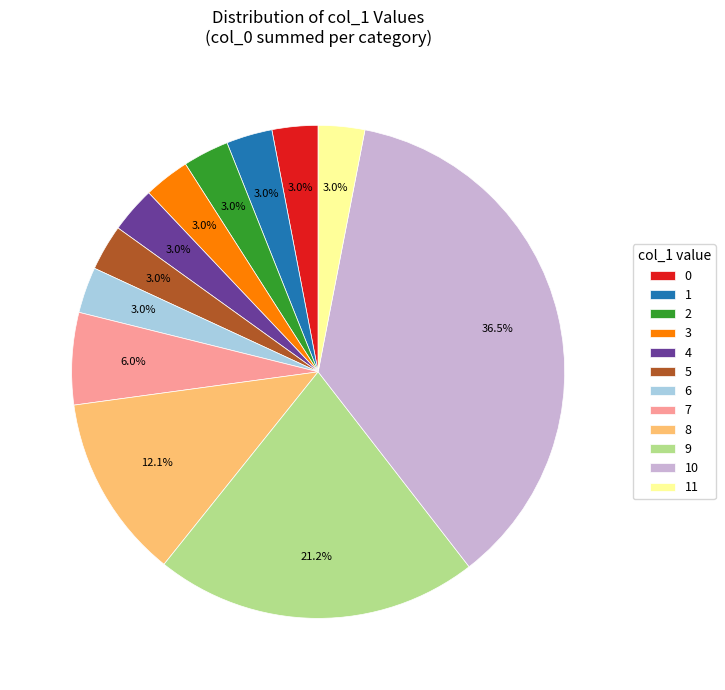

Approximately how many times larger is the value at 2 compared to 6?

1.0